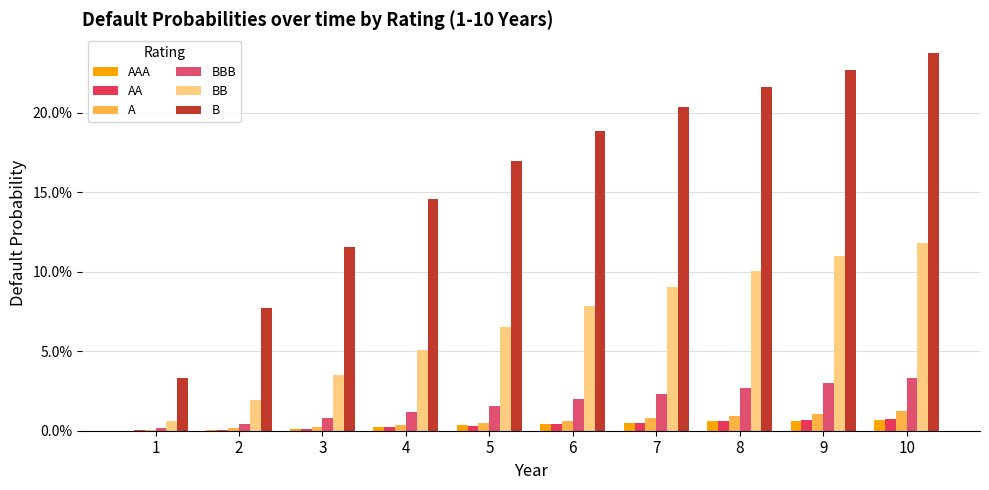

Is it true that AA equals 0.0 at 6?

False